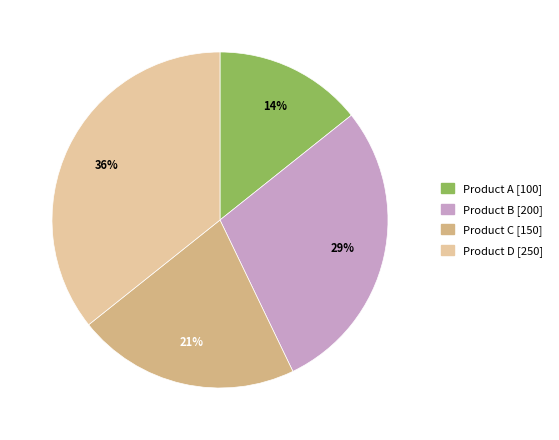

Between Product D and Product A, which is larger?

Product D